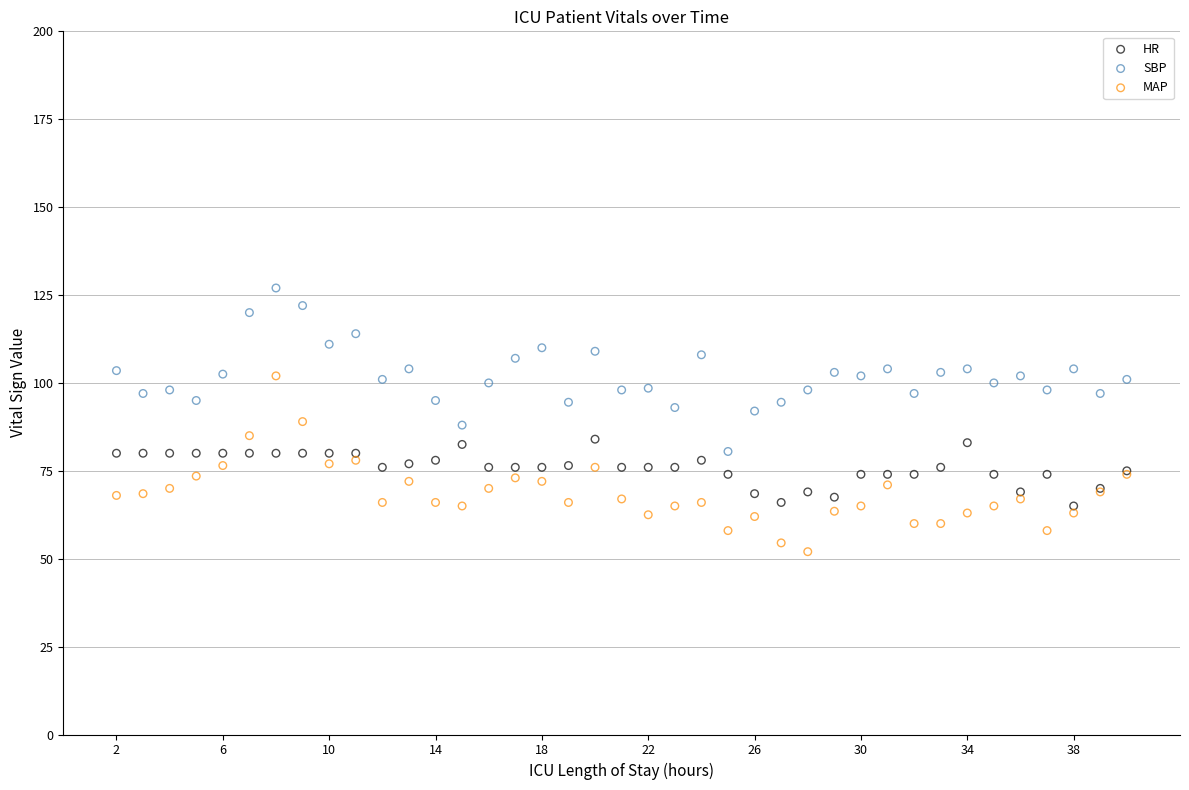

Which series reaches the maximum Y coordinate?

SBP